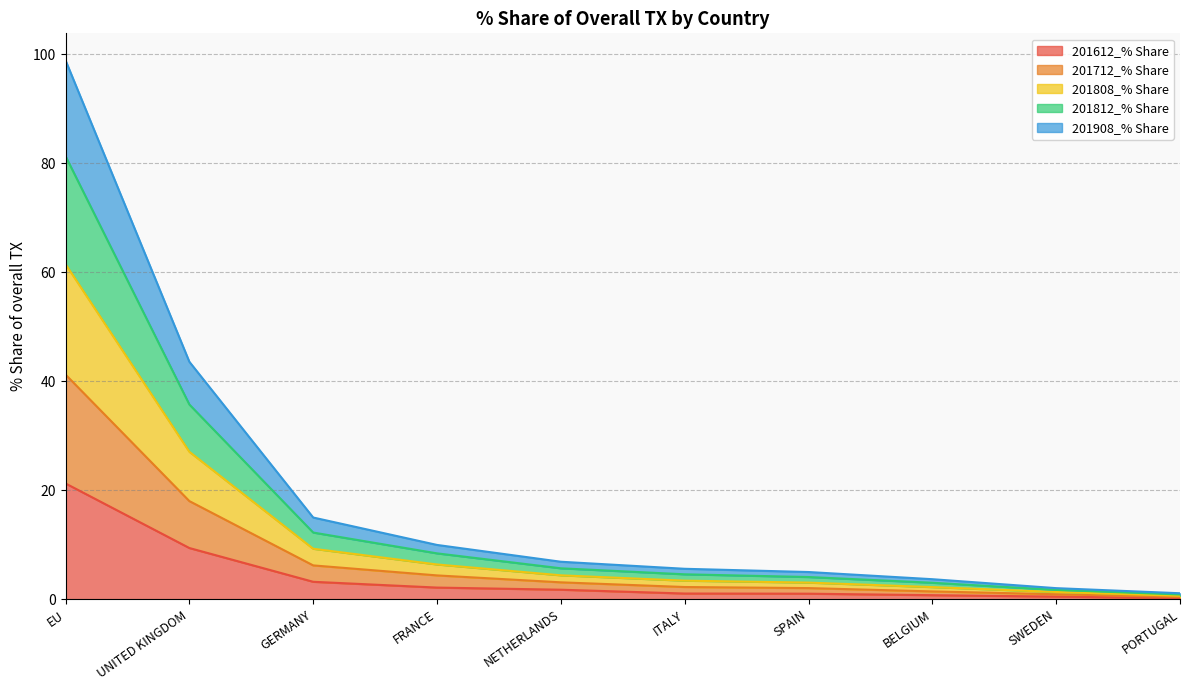

What is the maximum value for 201612_% Share?

21.2